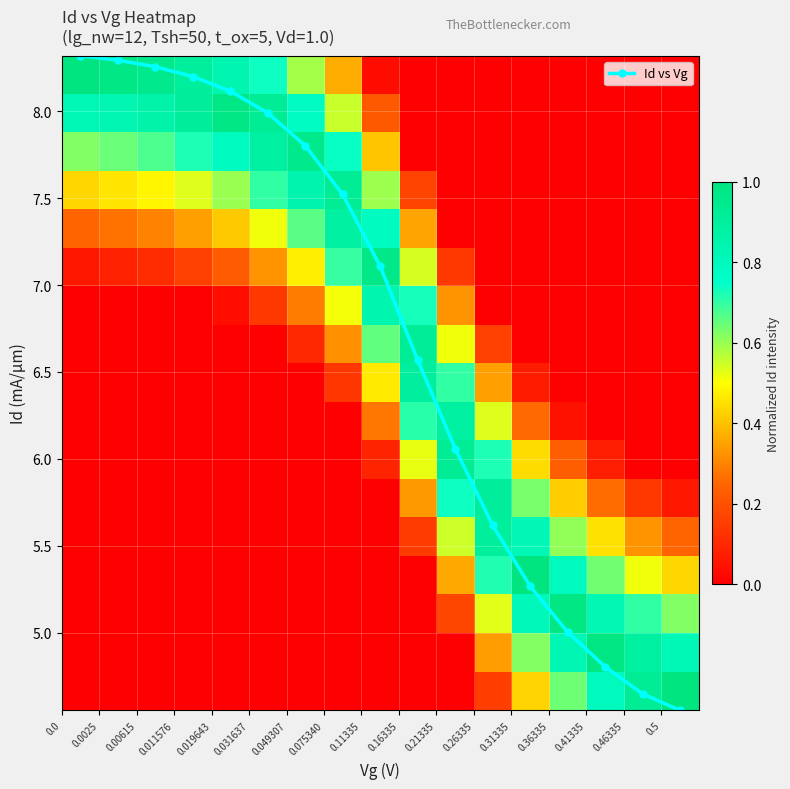

What is the value of the Id vs Vg point at the 8th from the left?

7.5